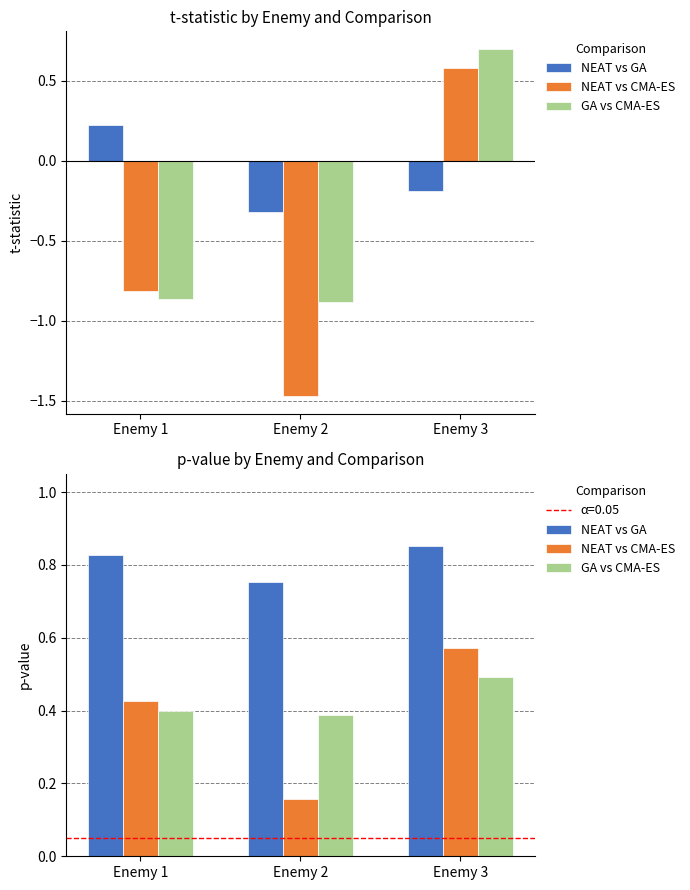

At which label is GA vs CMA-ES closest to 0?

Enemy 2